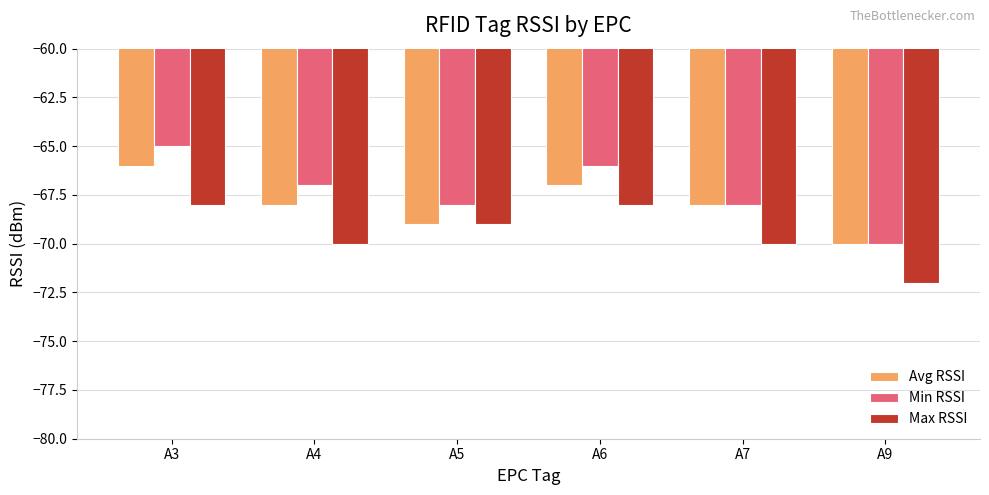

How many groups of bars are there?

6